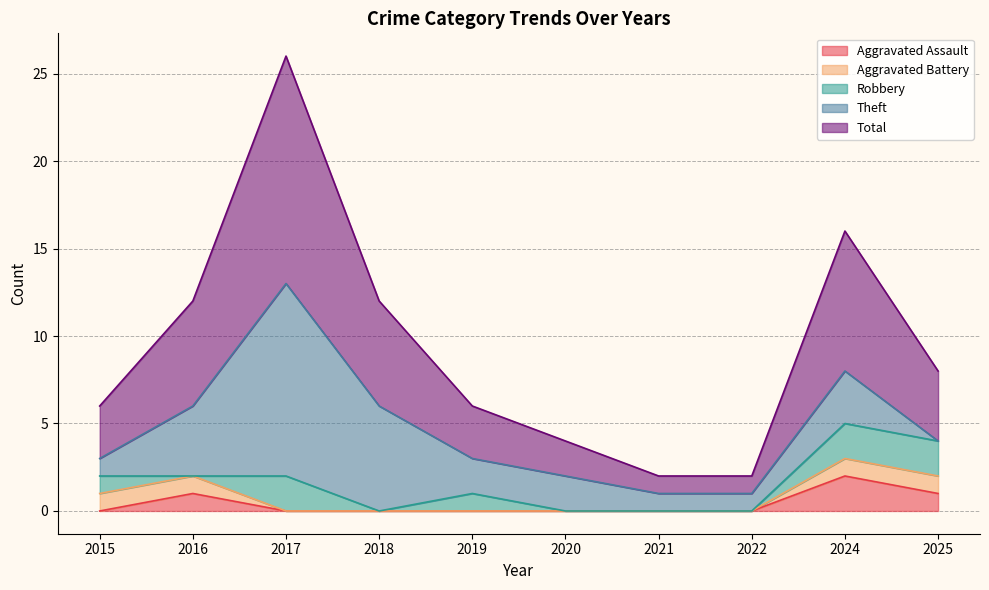

The Theft series shows 1 at 2015. True or false?

False